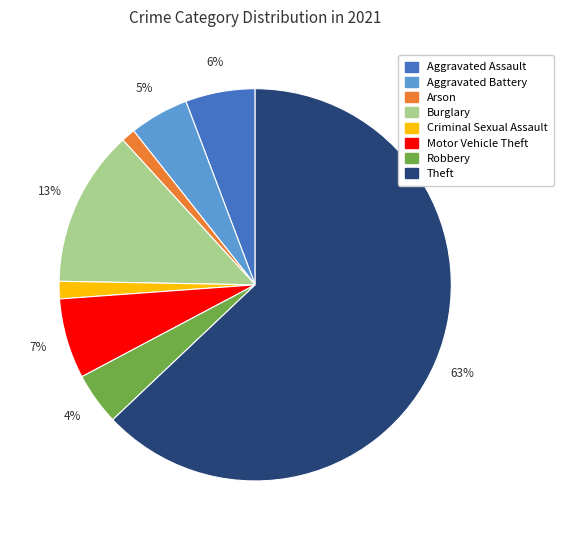

To the nearest percent, what is the average slice percentage?

12%